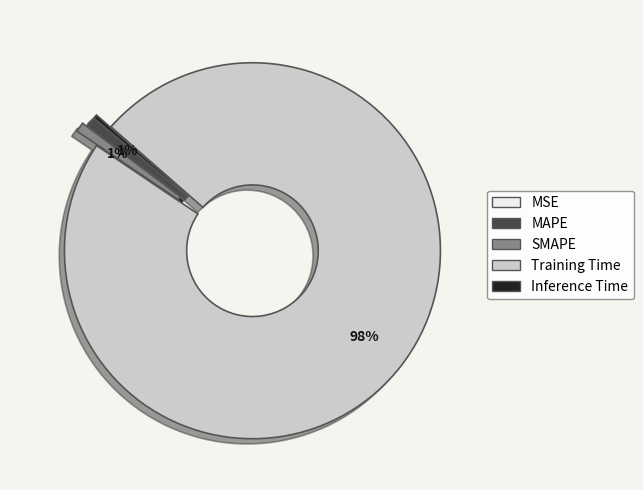

What is the largest slice in the pie chart?

Training Time